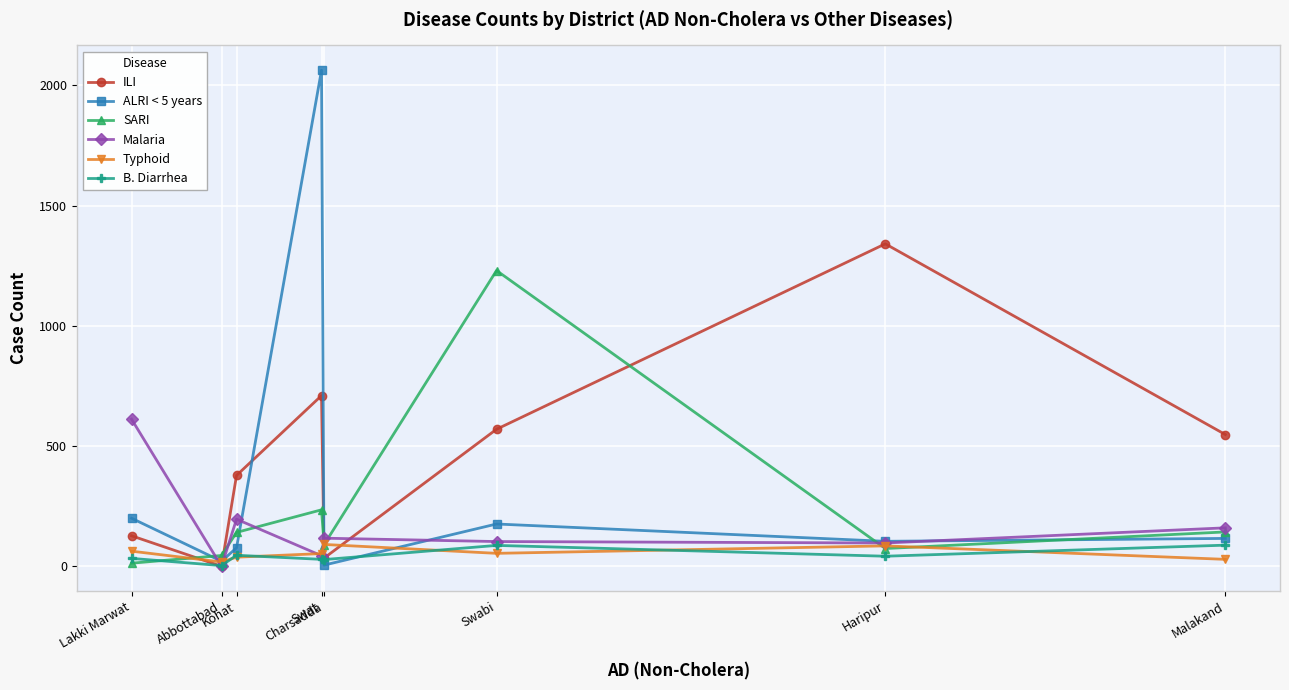

After their last crossing, which series has the higher values: Typhoid or B. Diarrhea?

B. Diarrhea